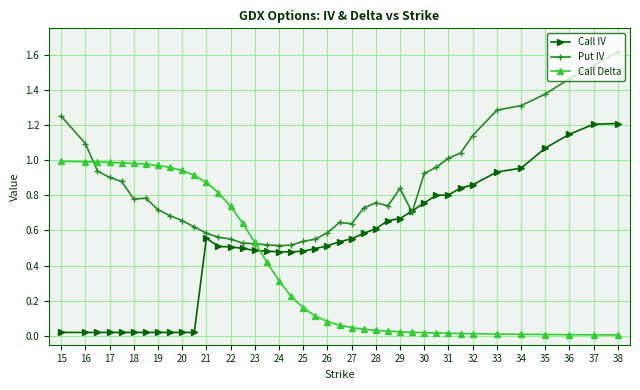

True or false: Put IV has more than 0 points higher than both neighbors.

True